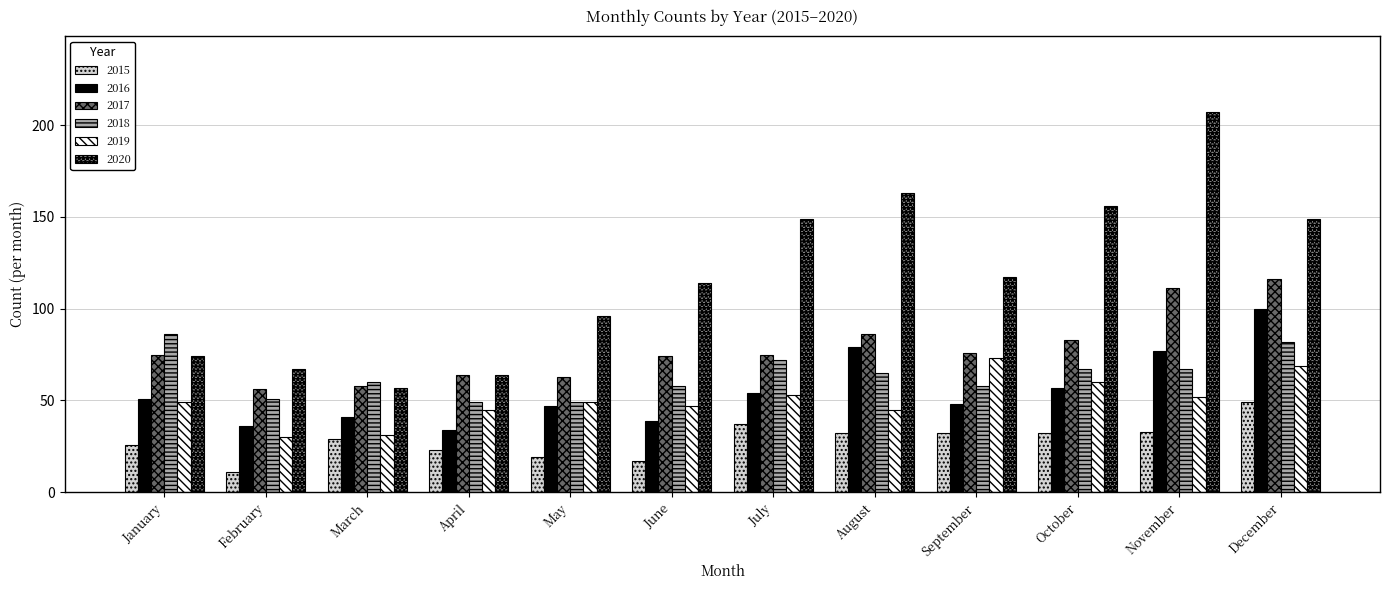

Rank the series at August from lowest to highest value.

2015, 2019, 2018, 2016, 2017, 2020